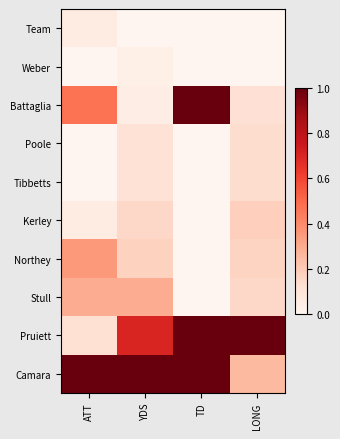

Reading right to left, extract all data points from this chart.

Camara: LONG=0.2	TD=1.0	YDS=1.0	ATT=1.0
Pruiett: LONG=1.0	TD=1.0	YDS=0.7	ATT=0.1
Stull: LONG=0.1	TD=0.0	YDS=0.3	ATT=0.3
Northey: LONG=0.2	TD=0.0	YDS=0.2	ATT=0.4
Kerley: LONG=0.2	TD=0.0	YDS=0.1	ATT=0.1
Tibbetts: LONG=0.1	TD=0.0	YDS=0.1	ATT=0.0
Poole: LONG=0.1	TD=0.0	YDS=0.1	ATT=0.0
Battaglia: LONG=0.1	TD=1.0	YDS=0.0	ATT=0.5
Weber: LONG=0.0	TD=0.0	YDS=0.0	ATT=0.0
Team: LONG=0.0	TD=0.0	YDS=0.0	ATT=0.1